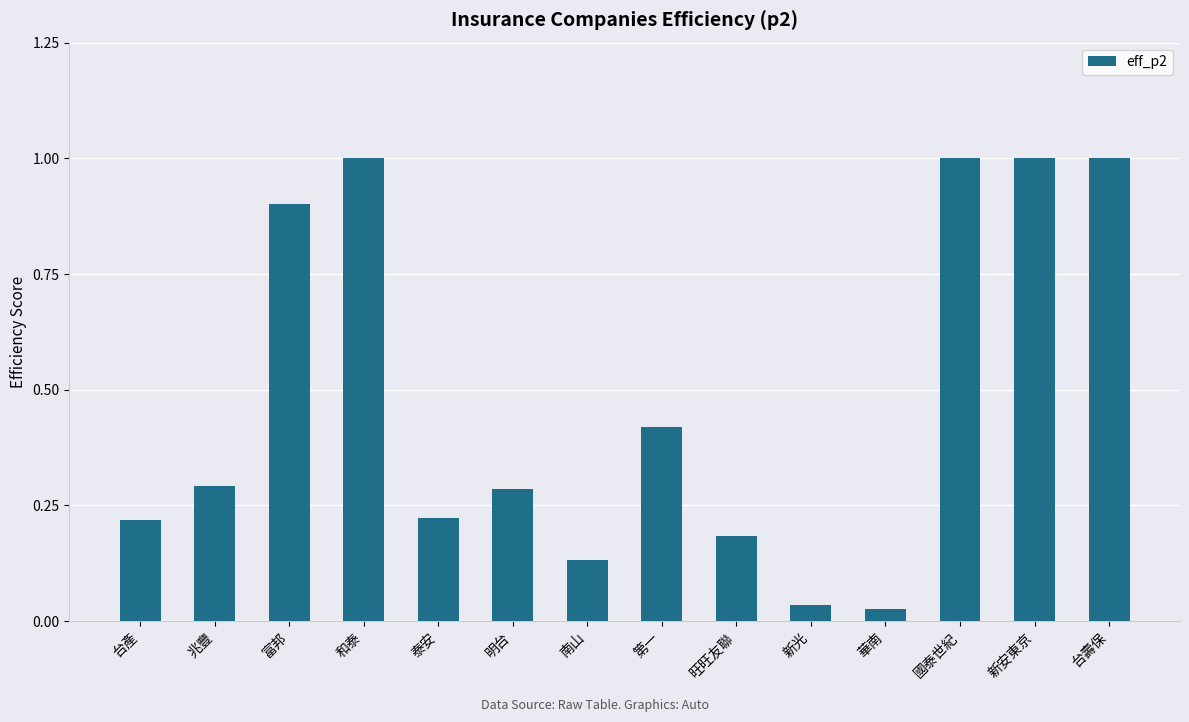

What is the difference between the second highest and second lowest values?

1.0